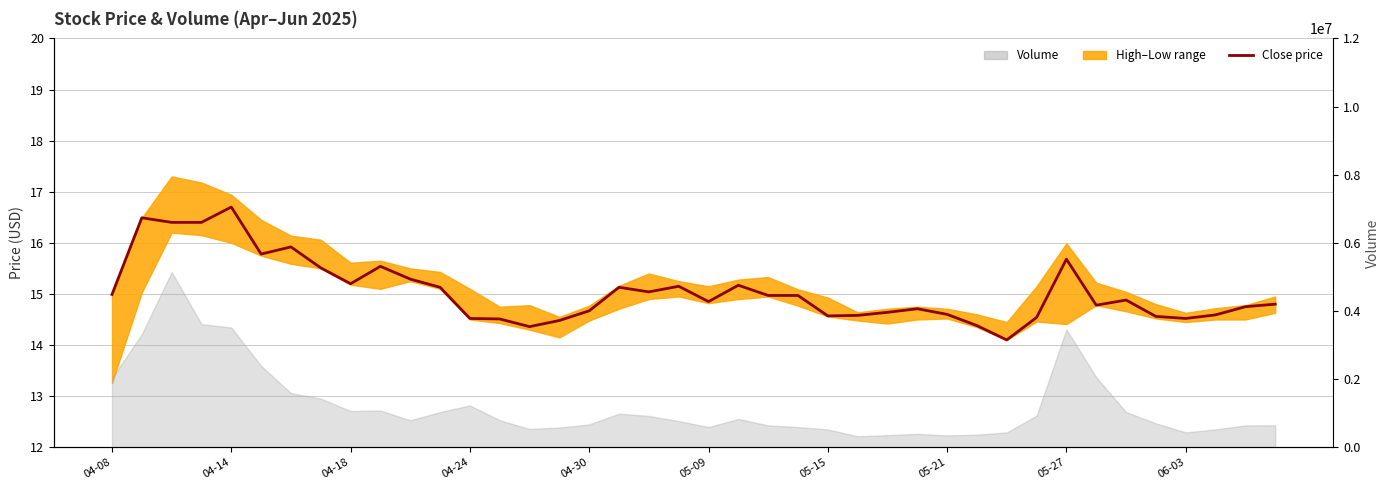

How many points are lower than both their immediate neighbors (excluding endpoints)?

9